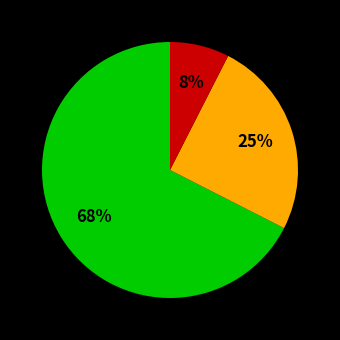

Is there a majority slice in this chart?

Yes